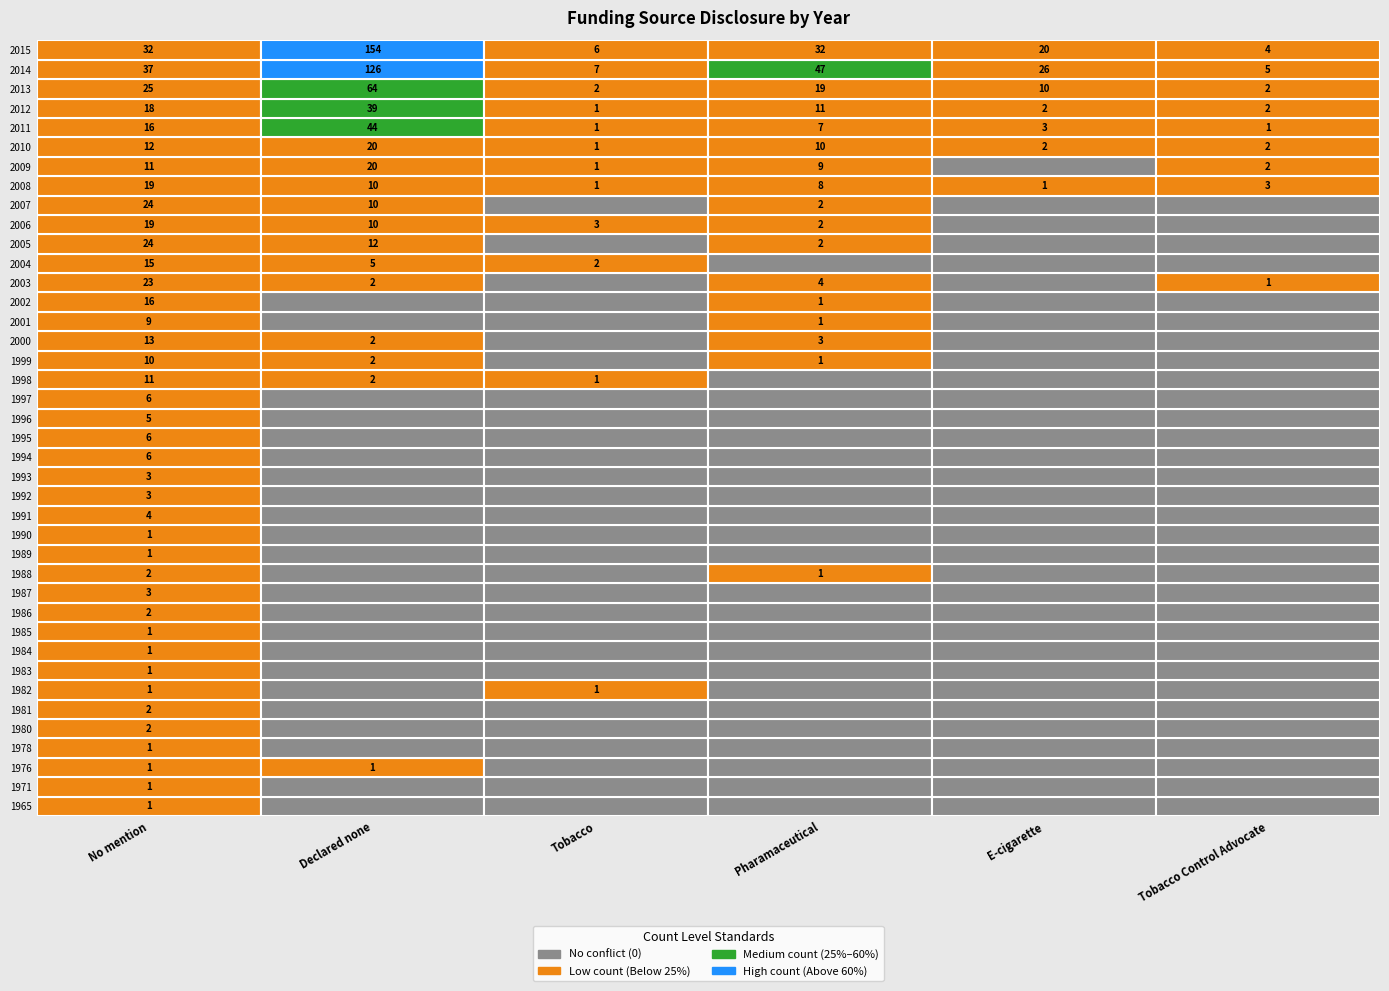

Reading right to left, what are all the values shown in this chart?

1965: 5=0	4=0	3=0	2=0	1=0	0=1
1971: 5=0	4=0	3=0	2=0	1=0	0=1
1976: 5=0	4=0	3=0	2=0	1=1	0=1
1978: 5=0	4=0	3=0	2=0	1=0	0=1
1980: 5=0	4=0	3=0	2=0	1=0	0=2
1981: 5=0	4=0	3=0	2=0	1=0	0=2
1982: 5=0	4=0	3=0	2=1	1=0	0=1
1983: 5=0	4=0	3=0	2=0	1=0	0=1
1984: 5=0	4=0	3=0	2=0	1=0	0=1
1985: 5=0	4=0	3=0	2=0	1=0	0=1
1986: 5=0	4=0	3=0	2=0	1=0	0=2
1987: 5=0	4=0	3=0	2=0	1=0	0=3
1988: 5=0	4=0	3=1	2=0	1=0	0=2
1989: 5=0	4=0	3=0	2=0	1=0	0=1
1990: 5=0	4=0	3=0	2=0	1=0	0=1
1991: 5=0	4=0	3=0	2=0	1=0	0=4
1992: 5=0	4=0	3=0	2=0	1=0	0=3
1993: 5=0	4=0	3=0	2=0	1=0	0=3
1994: 5=0	4=0	3=0	2=0	1=0	0=6
1995: 5=0	4=0	3=0	2=0	1=0	0=6
1996: 5=0	4=0	3=0	2=0	1=0	0=5
1997: 5=0	4=0	3=0	2=0	1=0	0=6
1998: 5=0	4=0	3=0	2=1	1=2	0=11
1999: 5=0	4=0	3=1	2=0	1=2	0=10
2000: 5=0	4=0	3=3	2=0	1=2	0=13
2001: 5=0	4=0	3=1	2=0	1=0	0=9
2002: 5=0	4=0	3=1	2=0	1=0	0=16
2003: 5=1	4=0	3=4	2=0	1=2	0=23
2004: 5=0	4=0	3=0	2=2	1=5	0=15
2005: 5=0	4=0	3=2	2=0	1=12	0=24
2006: 5=0	4=0	3=2	2=3	1=10	0=19
2007: 5=0	4=0	3=2	2=0	1=10	0=24
2008: 5=3	4=1	3=8	2=1	1=10	0=19
2009: 5=2	4=0	3=9	2=1	1=20	0=11
2010: 5=2	4=2	3=10	2=1	1=20	0=12
2011: 5=1	4=3	3=7	2=1	1=44	0=16
2012: 5=2	4=2	3=11	2=1	1=39	0=18
2013: 5=2	4=10	3=19	2=2	1=64	0=25
2014: 5=5	4=26	3=47	2=7	1=126	0=37
2015: 5=4	4=20	3=32	2=6	1=154	0=32